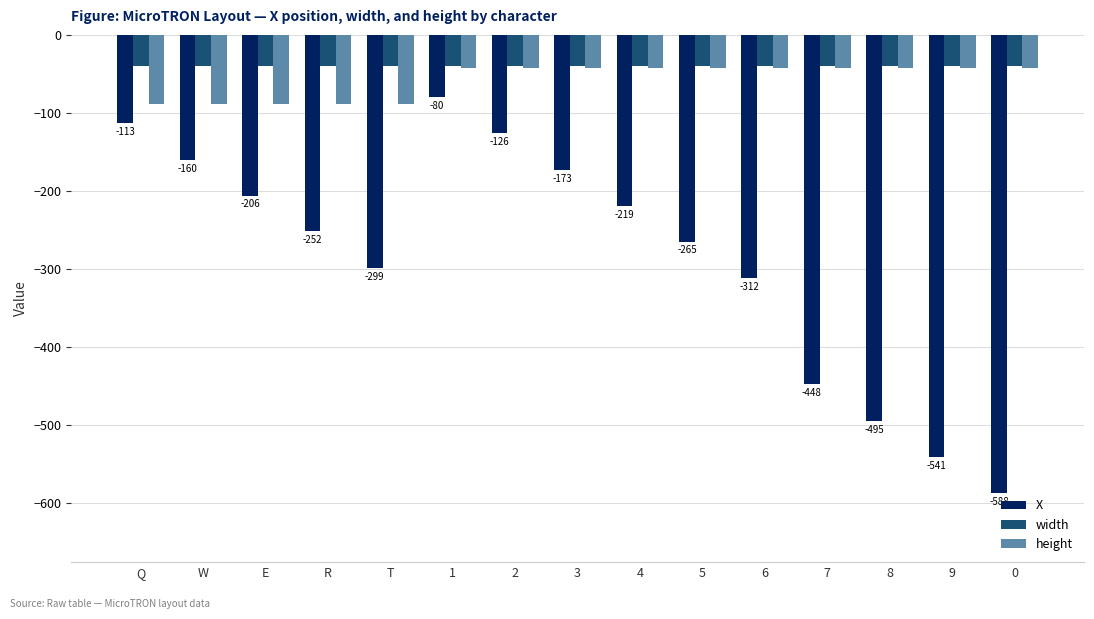

What are all the series names shown in the legend?

X, width, height